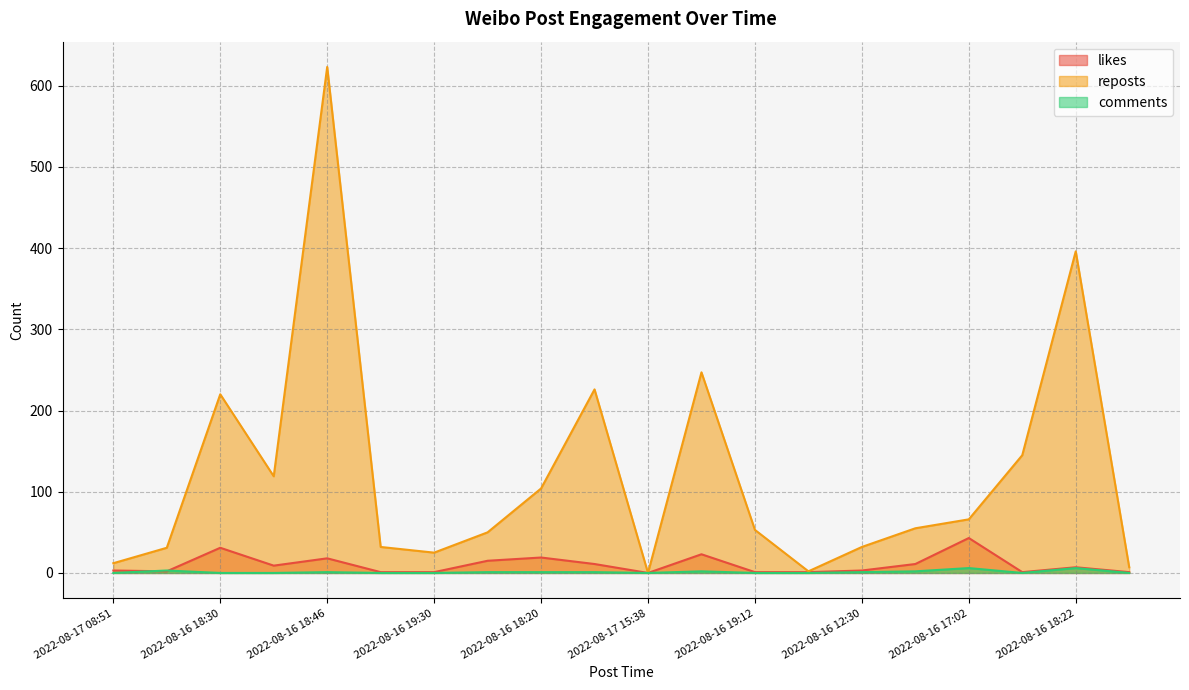

Reading left to right, what are all the values shown in this chart?

likes: 3	2	31	9	18	1	1	15	19	11	0	23	1	1	3	11	43	1	7	1
reposts: 12	31	220	119	623	32	25	50	104	226	0	247	53	2	32	55	66	145	396	7
comments: 0	3	0	0	1	0	0	1	1	1	0	2	0	0	1	2	6	0	6	0